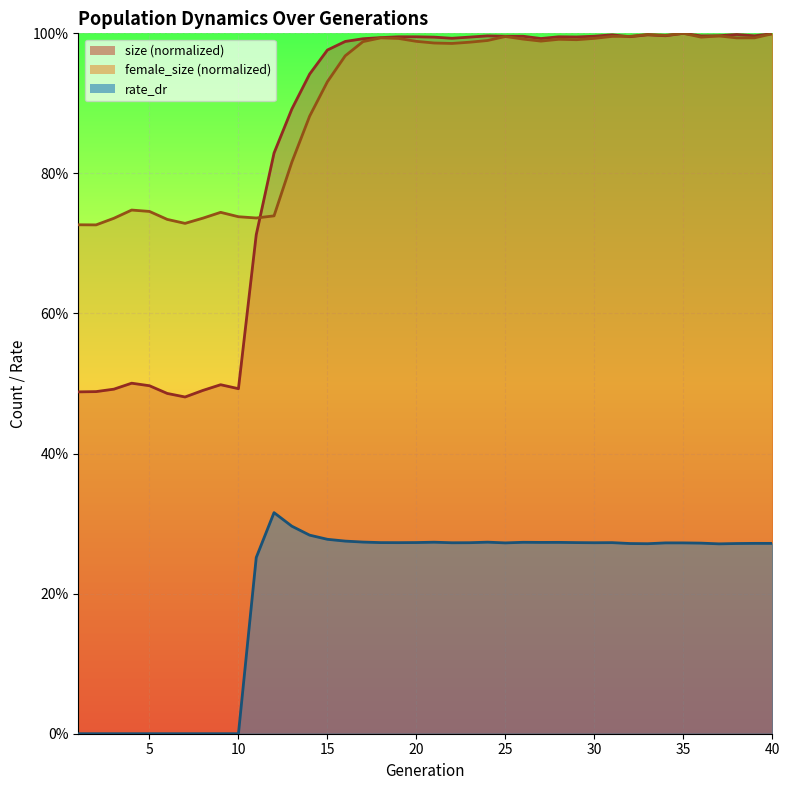

What is the value of the size point at the 22nd from the left?

1.0